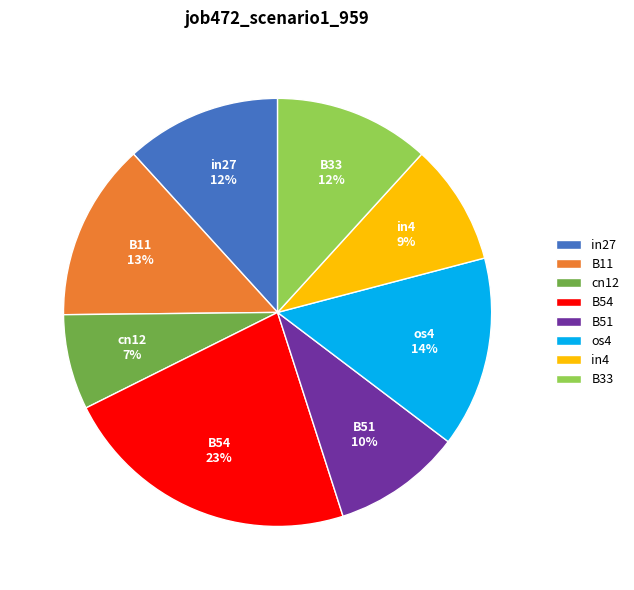

The in4 slice represents 9% of the pie. True or false?

True